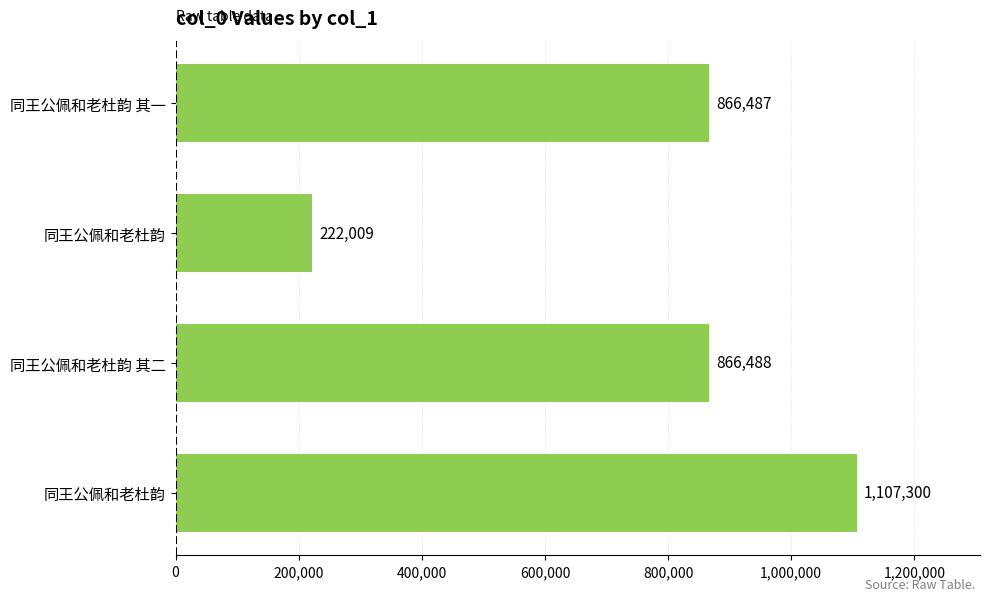

Count the number of categories in the chart.

4